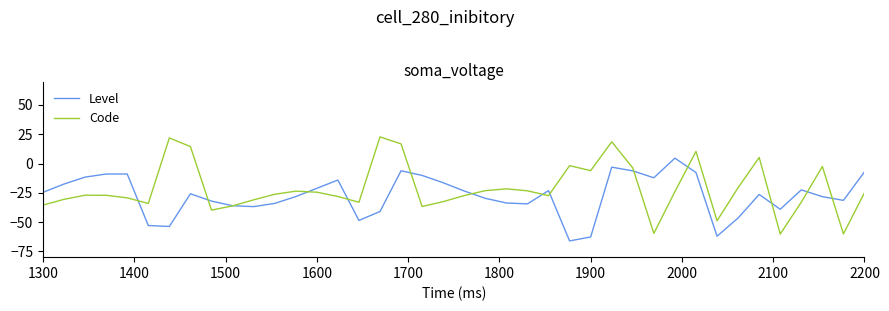

How many values in Level are below zero?

39